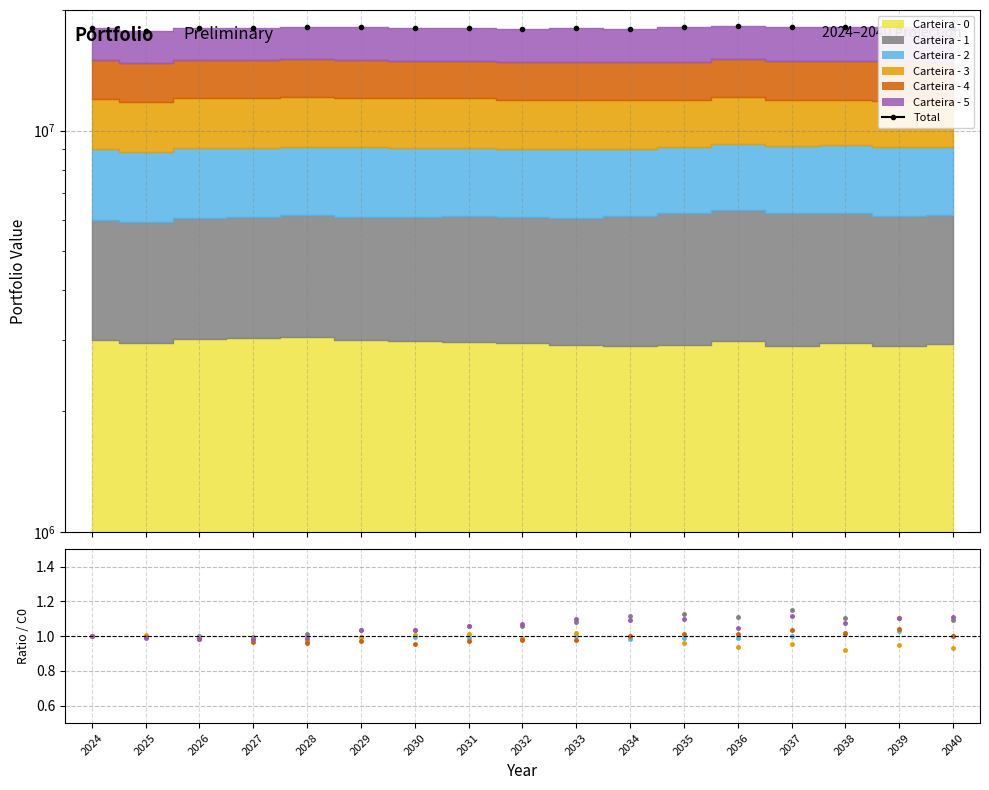

List the labels in order of value, smallest first.

2025, 2032, 2034, 2024, 2033, 2026, 2027, 2030, 2040, 2031, 2035, 2028, 2039, 2029, 2038, 2037, 2036